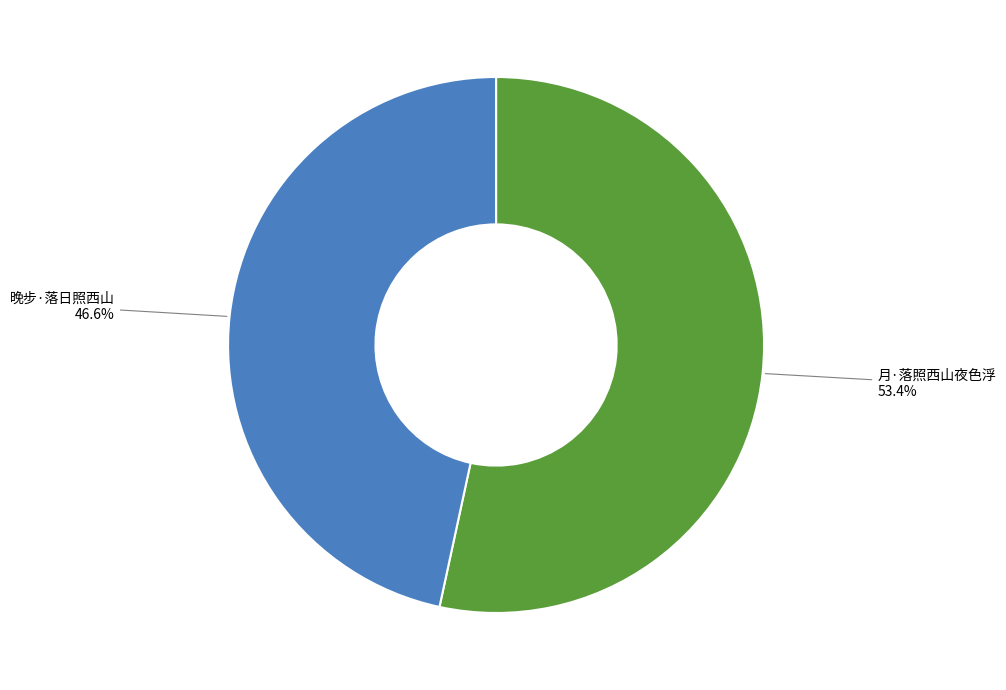

To the nearest percent, what percentage of the pie is 月·落照西山夜色浮?

53%